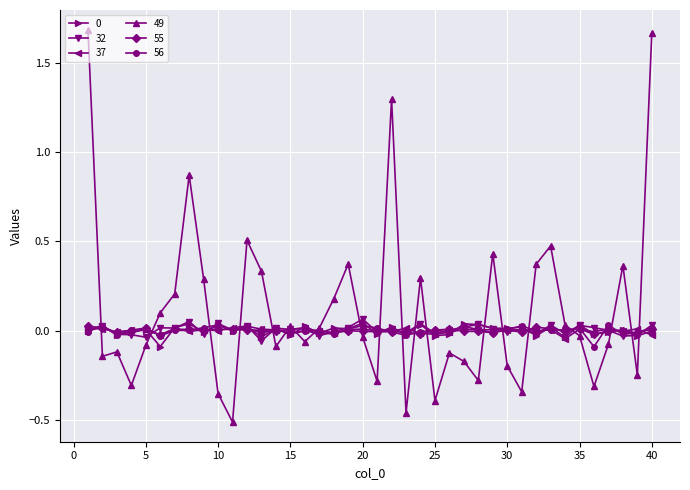

Which series has the largest range (max minus min)?

49